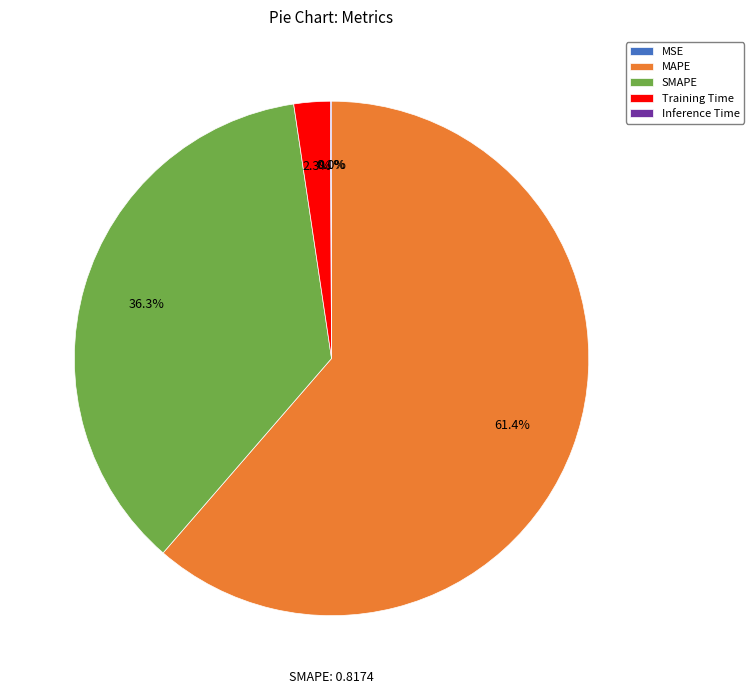

To the nearest percent, what portion does SMAPE represent?

36%